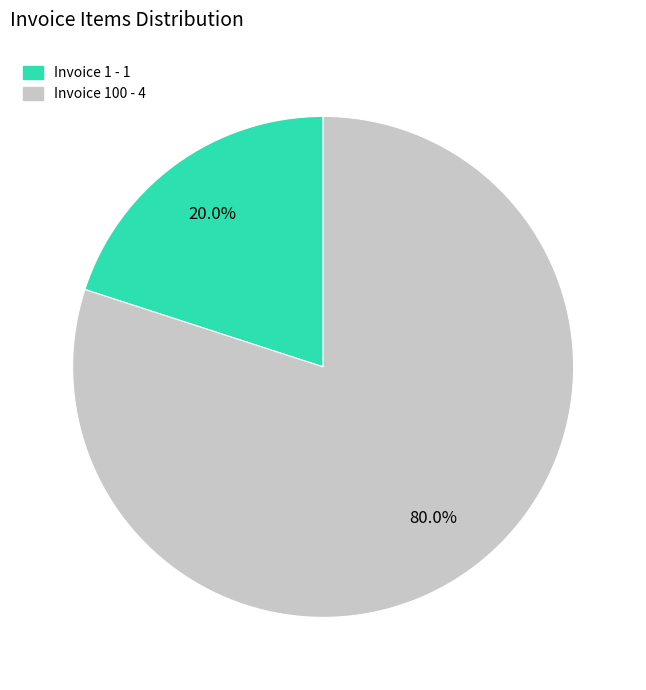

Does any single category account for the majority?

Yes